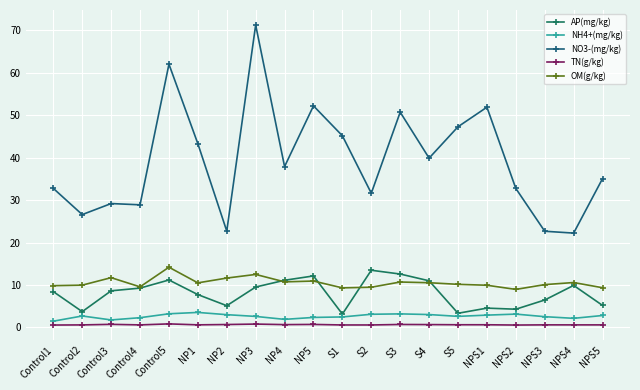

How many lines are shown in the chart?

5